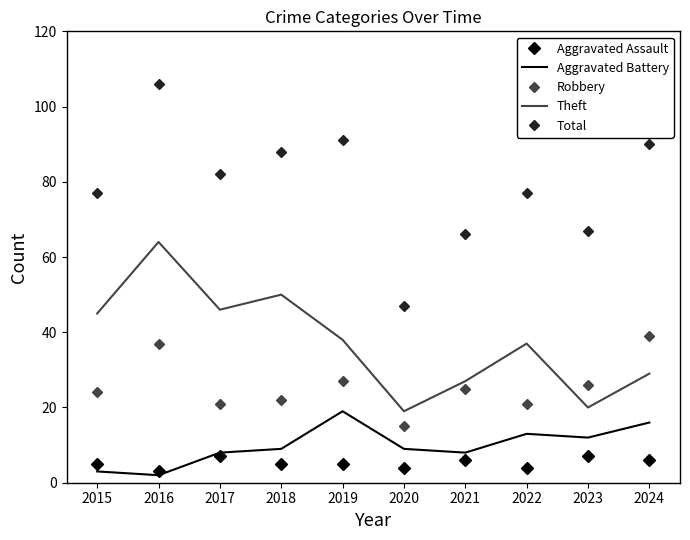

Between 2018 and 2021, which series saw the biggest shift?

Theft